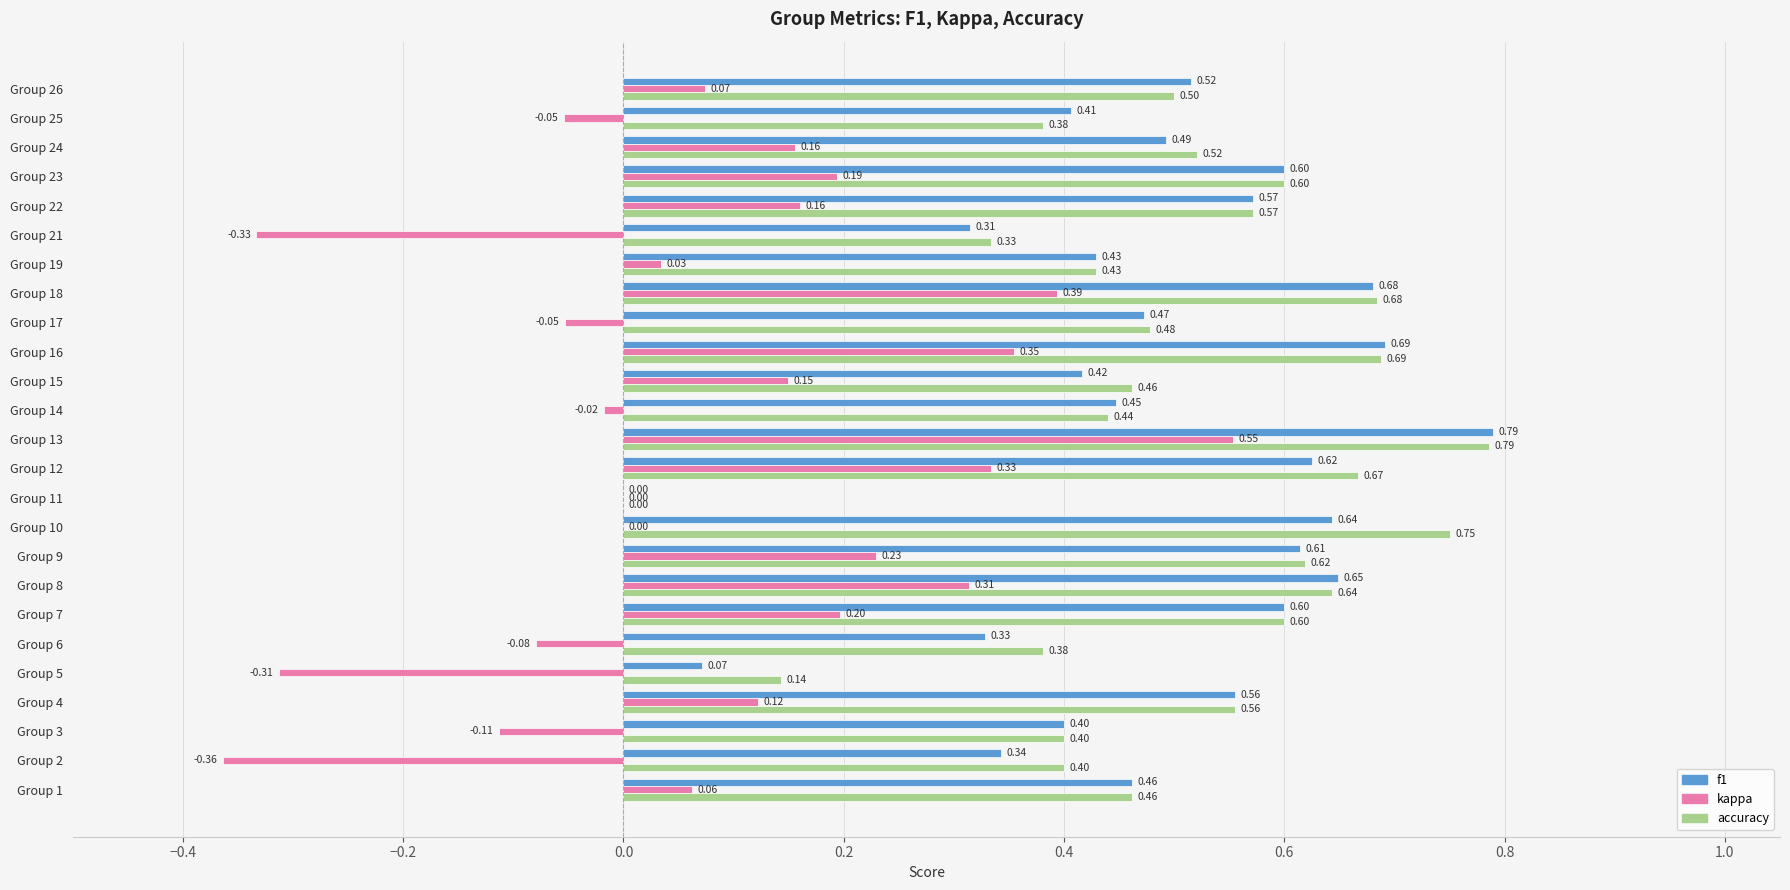

Between Group 2 and Group 19, which series saw the biggest shift?

kappa